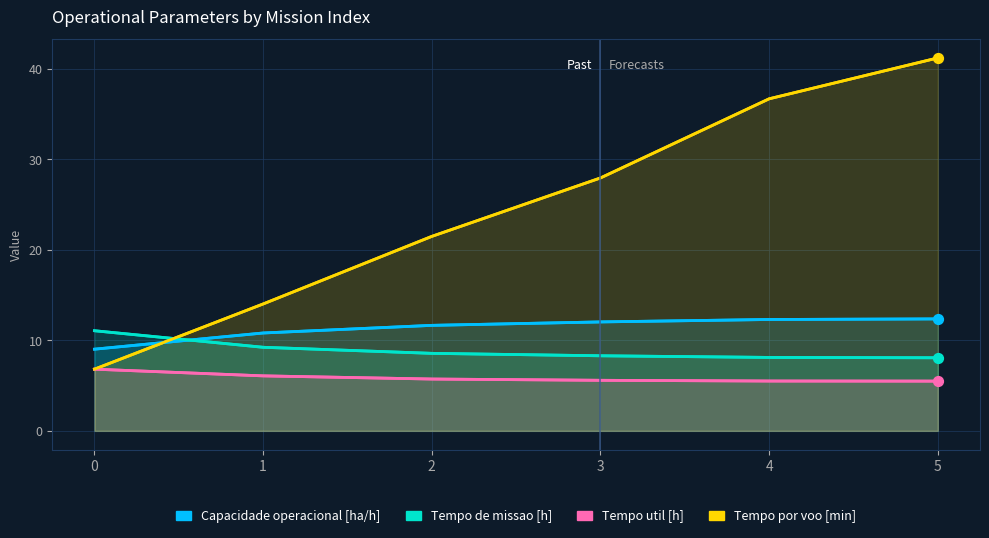

Which series reaches the minimum Y coordinate?

Tempo util [h]